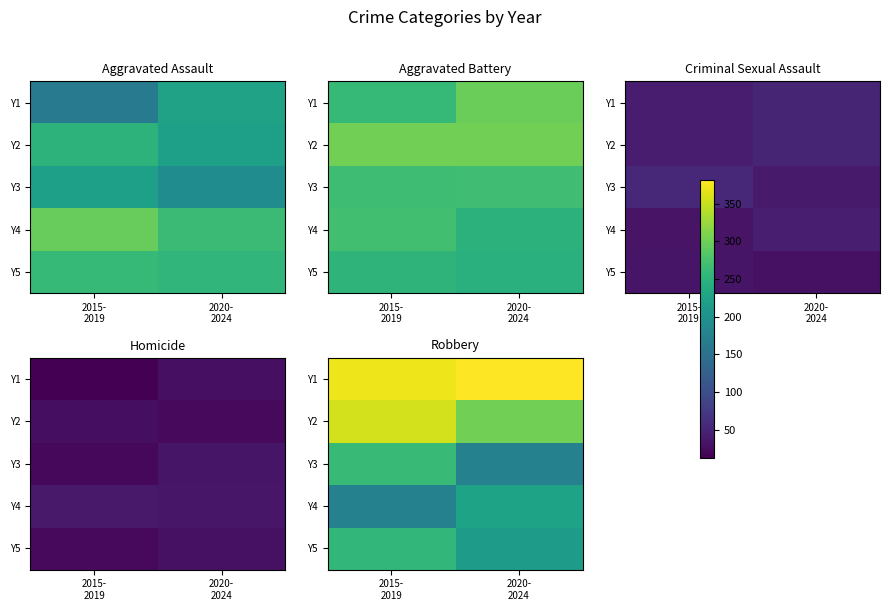

The value of Y5 at 2015- 2019 is 257. True or false?

True